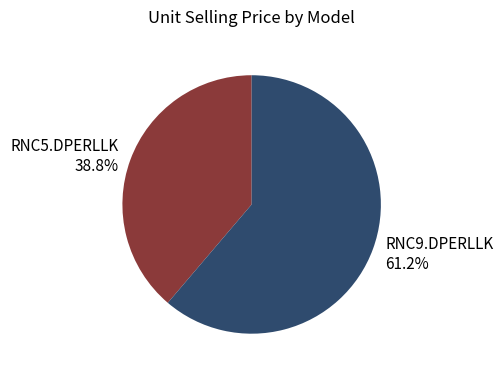

How many slices are in this pie chart?

2